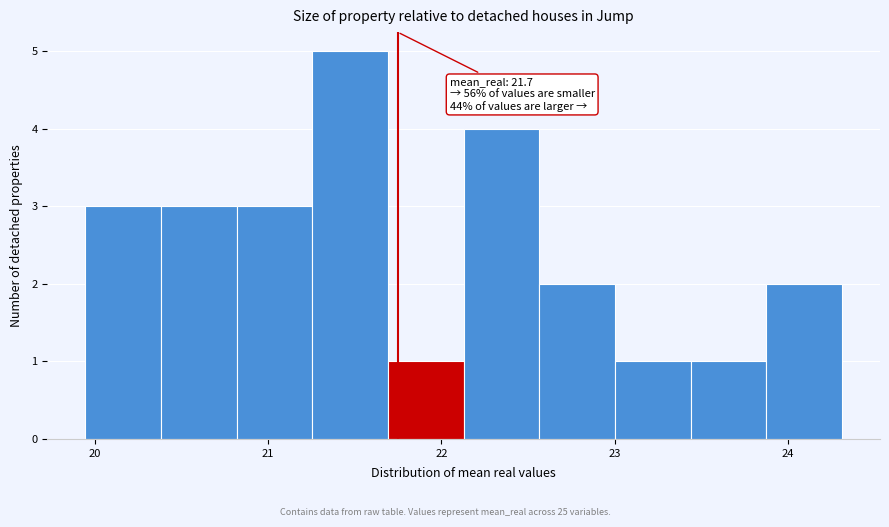

Which range on the x-axis has the tallest bar?

21.3 to 21.7